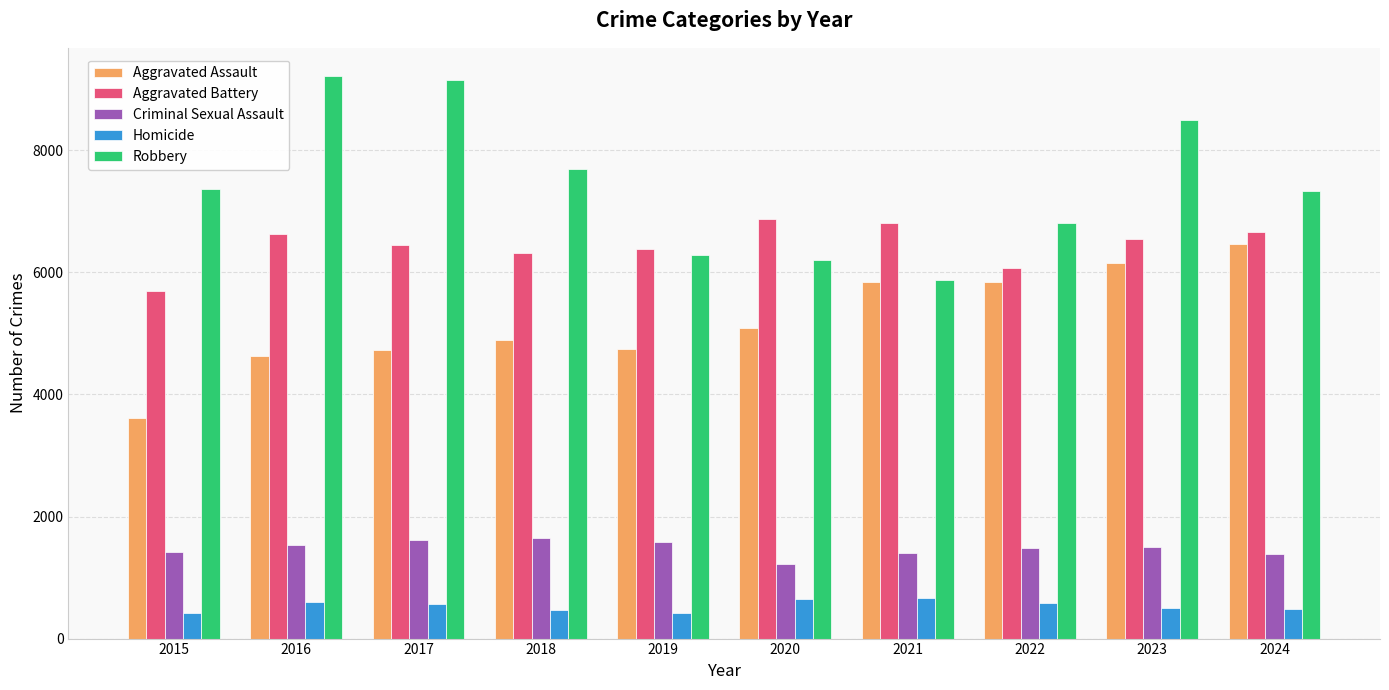

Between 2015 and 2021, which series saw the biggest shift?

Aggravated Assault